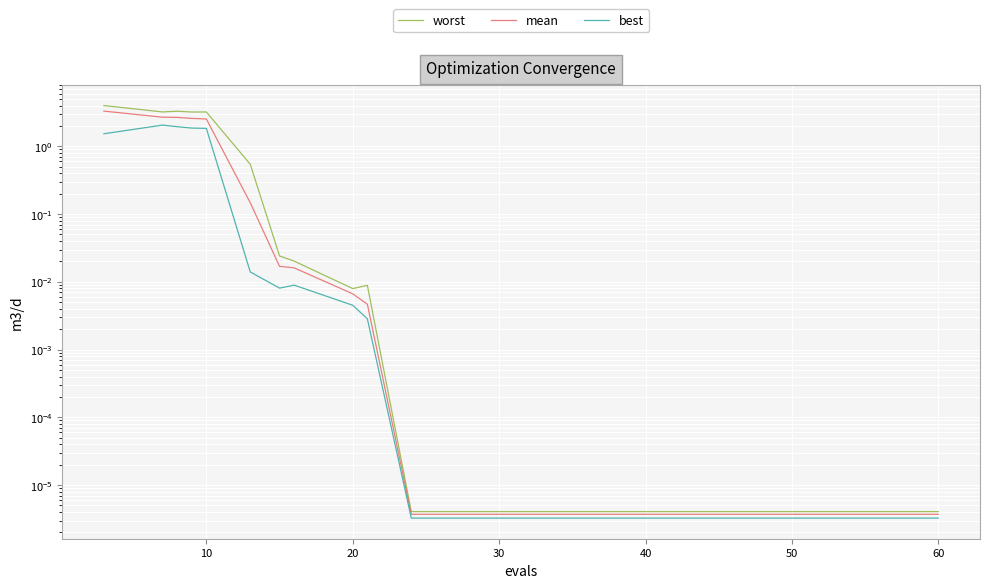

Which has a higher value, 12 or 20?

20